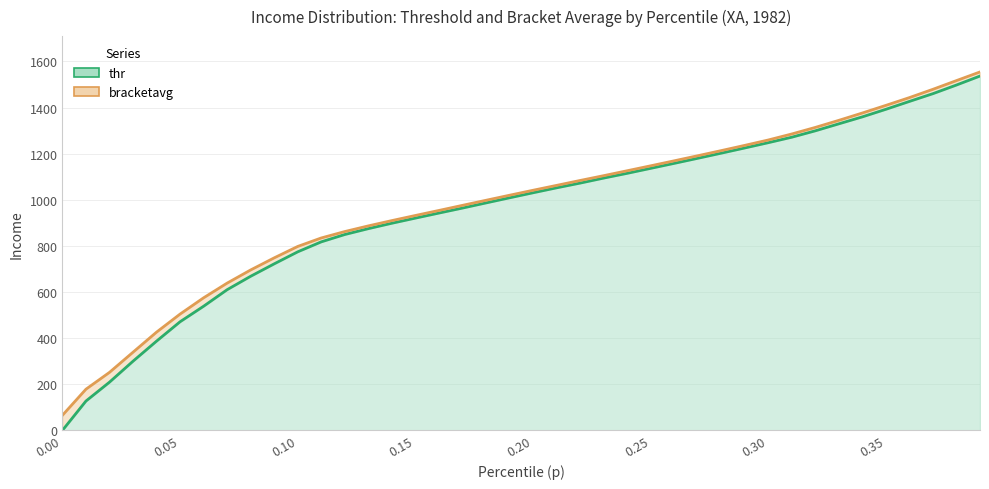

What are all the series names shown in the legend?

thr (line), bracketavg (line)